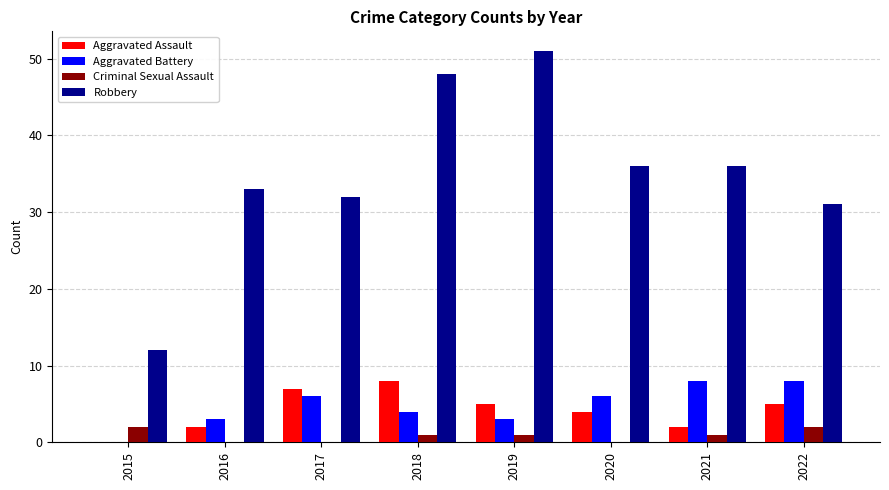

What is the sum of all Criminal Sexual Assault values?

7